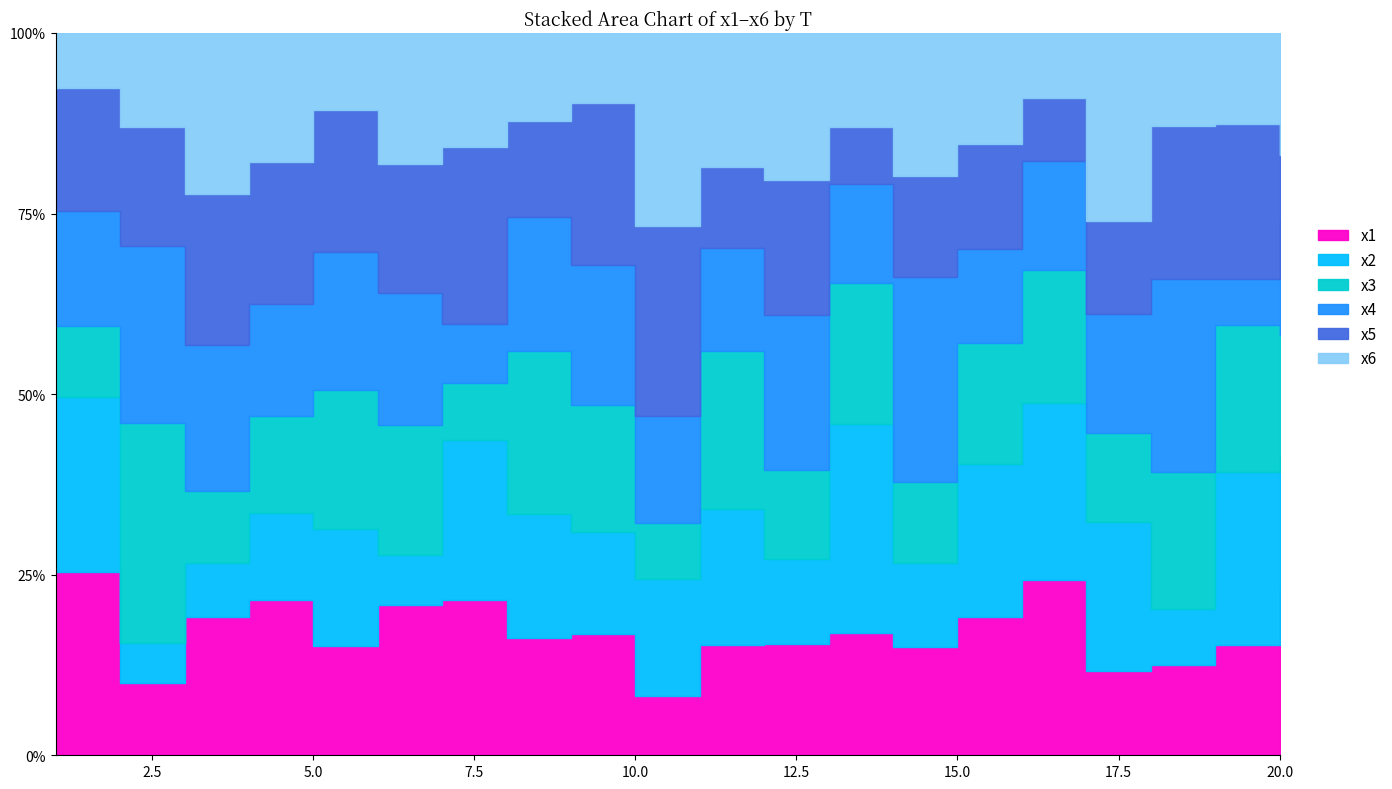

Is the value of x3 at 18 greater than the value of x1 at 18?

Yes